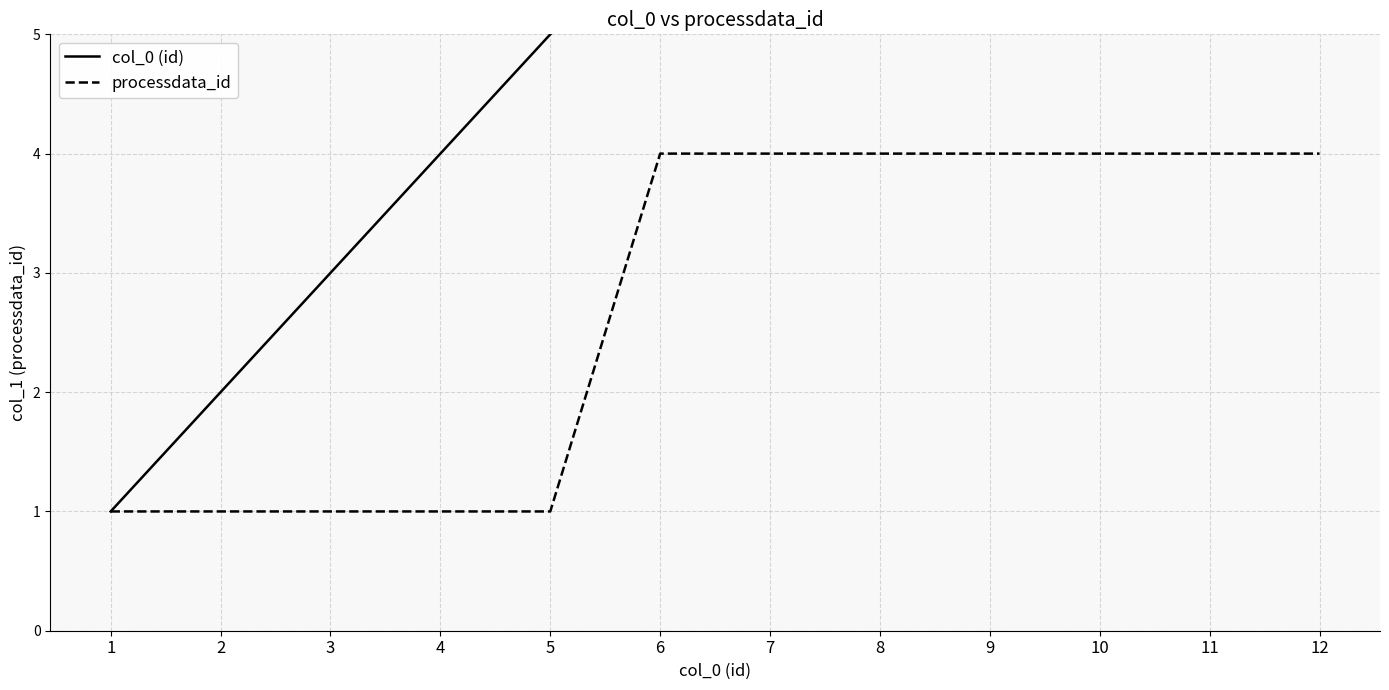

True or false: col_0 (id) has a value of 3 at 5.

False